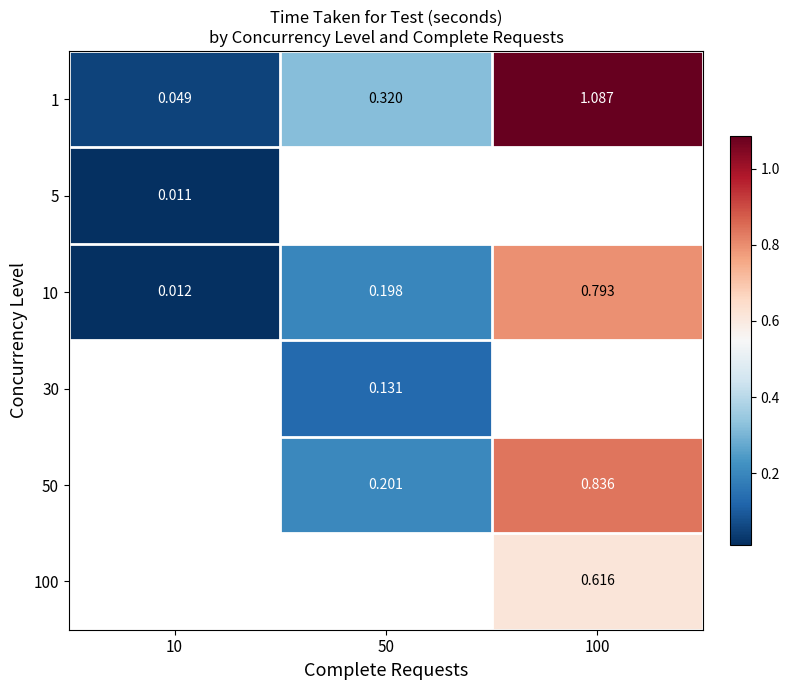

Is the value of 100 at 100 greater than the value of 30 at 50?

Yes